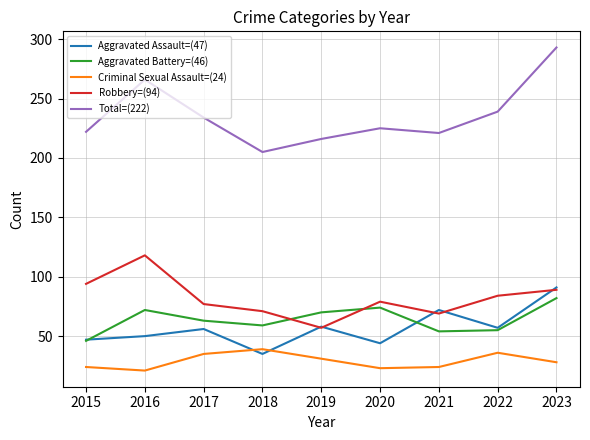

Which series has the largest total across all categories?

Total=(222)